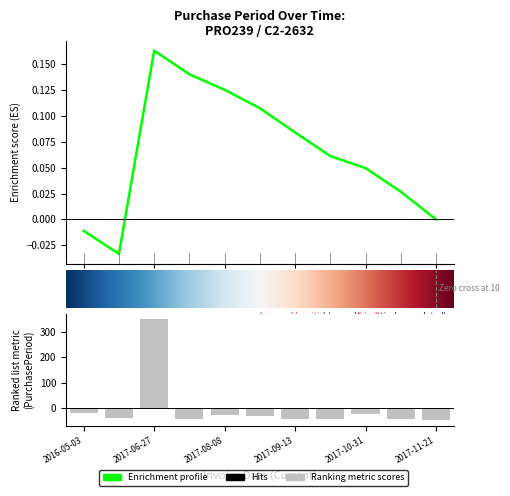

How many data points does each series have?

11